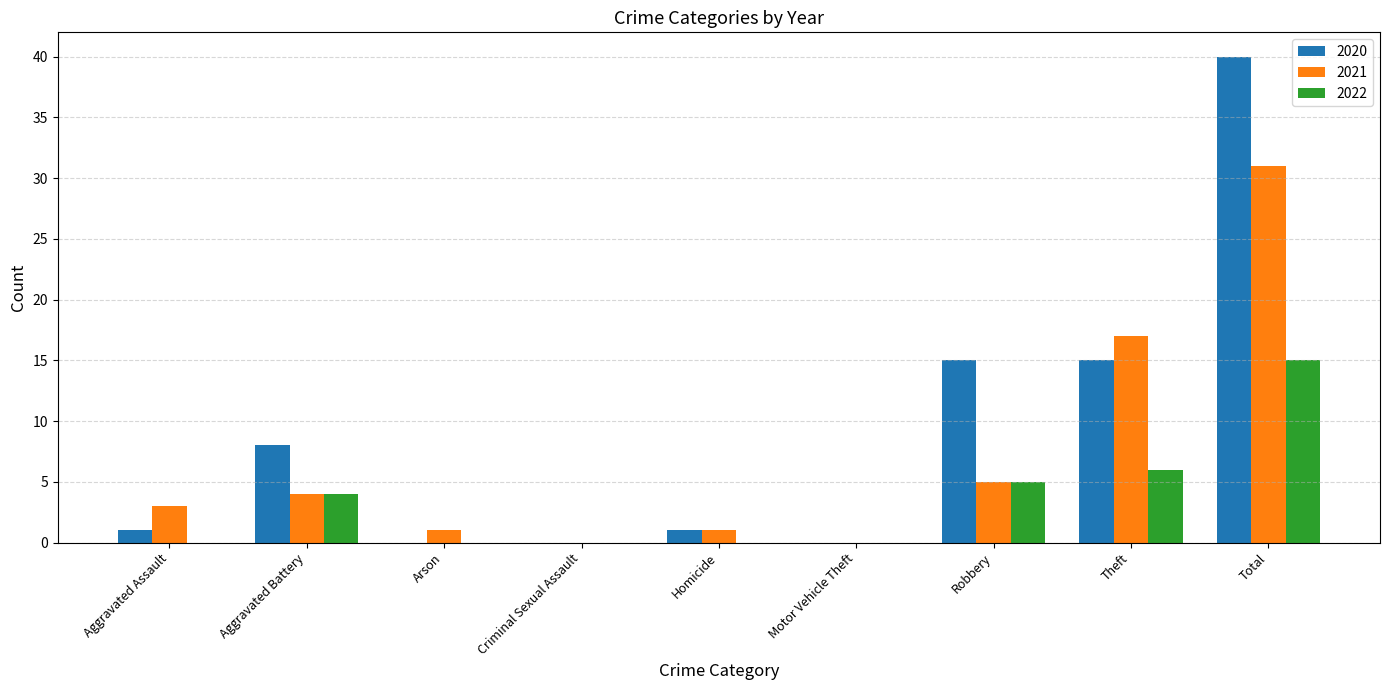

Is it true that 2021 equals 1 at Aggravated Assault?

False